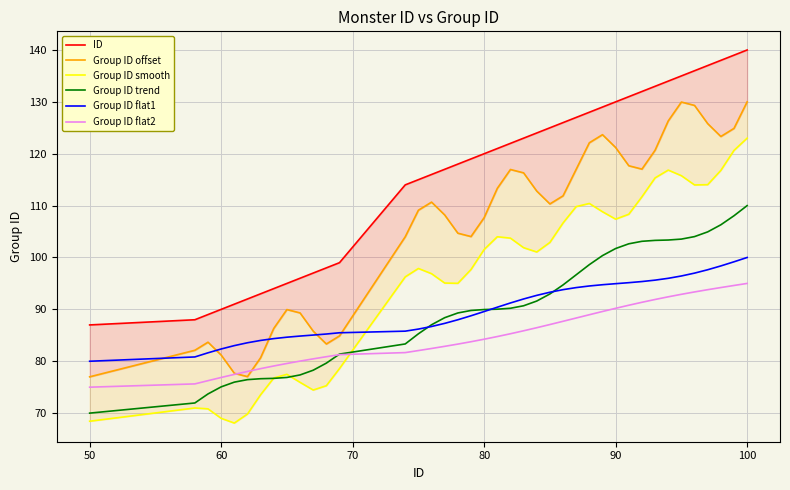

What is the lowest value of the Group ID flat2 series?

75.0